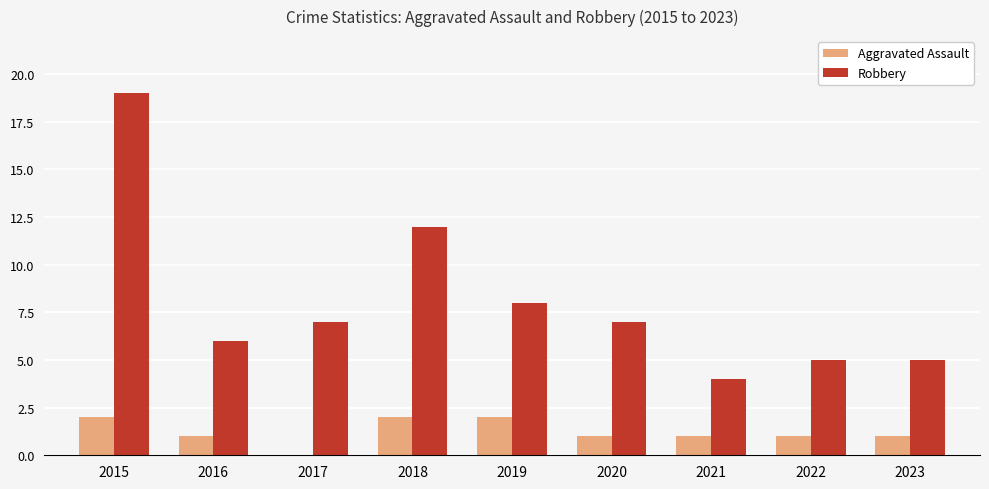

What is the sum of the Aggravated Assault values at 2015 and 2021?

3